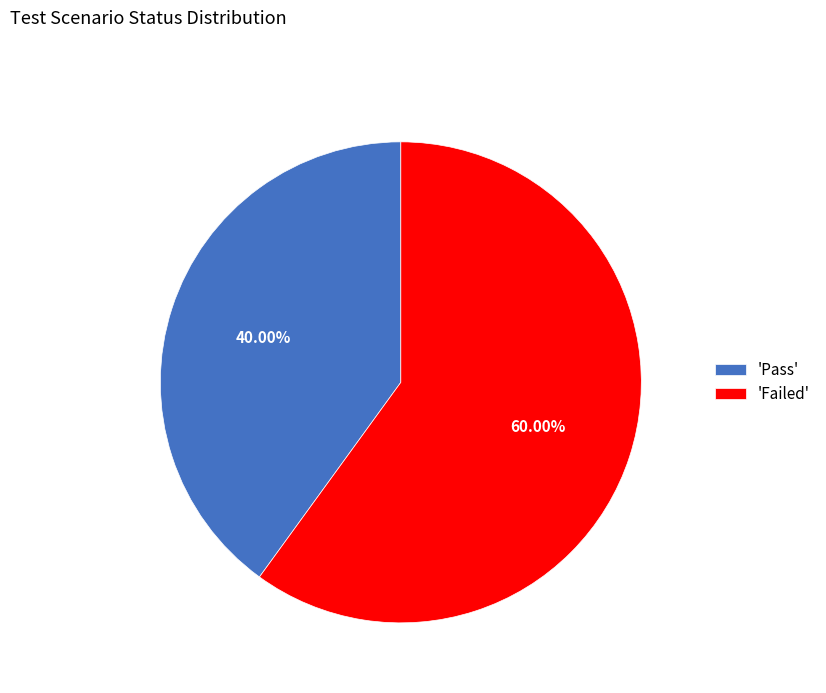

What is the largest slice in the pie chart?

'Failed'